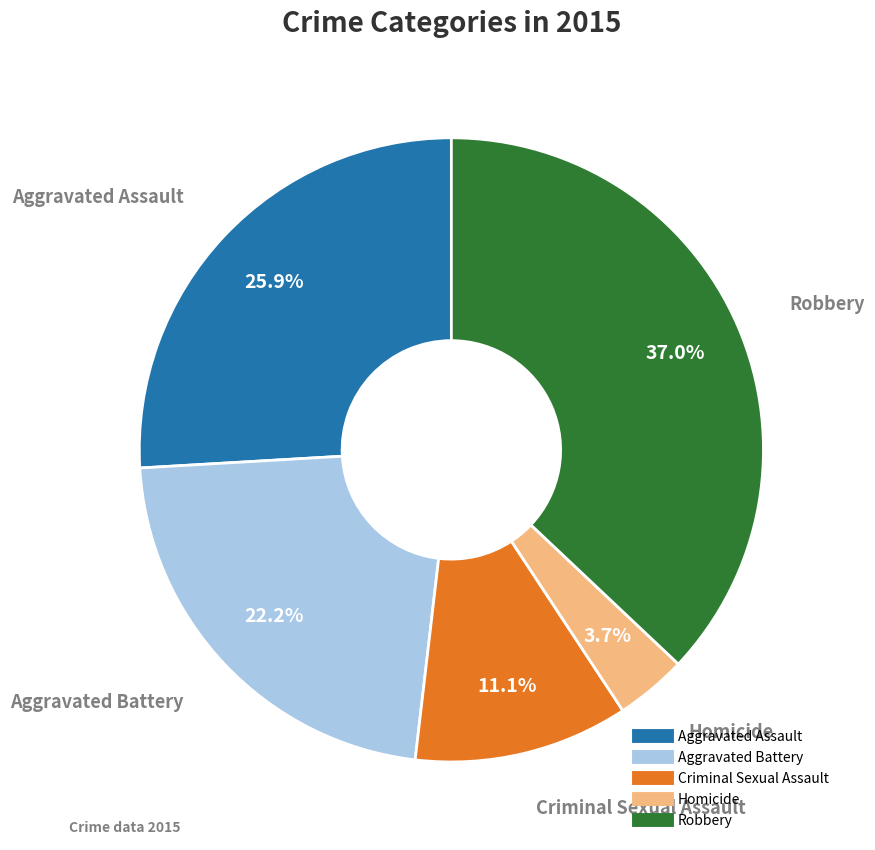

What percentage do Robbery and Criminal Sexual Assault together represent?

48.1%